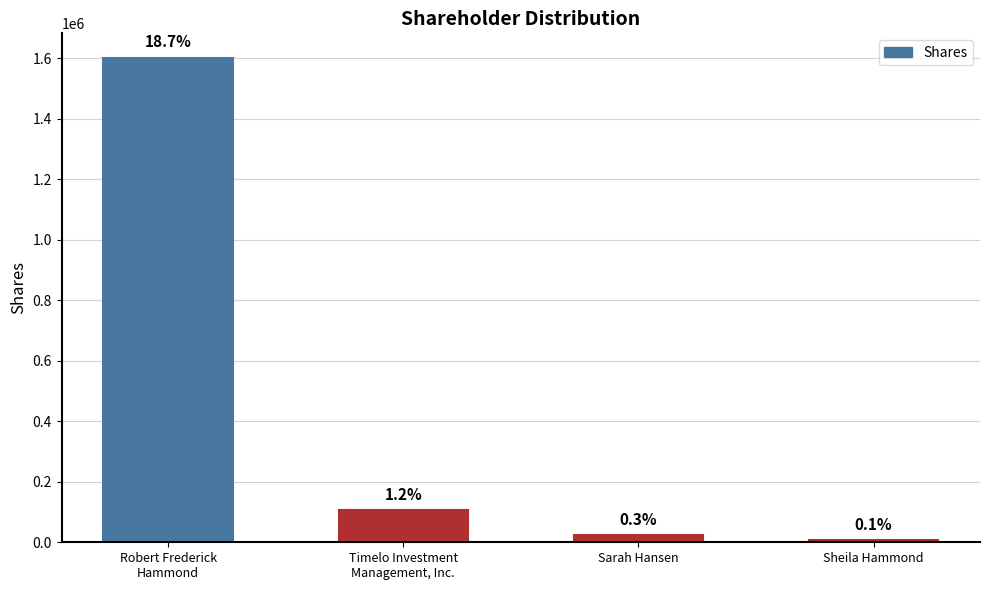

What is the change in value from Robert Frederick
Hammond to Timelo Investment
Management, Inc.?

-1495185